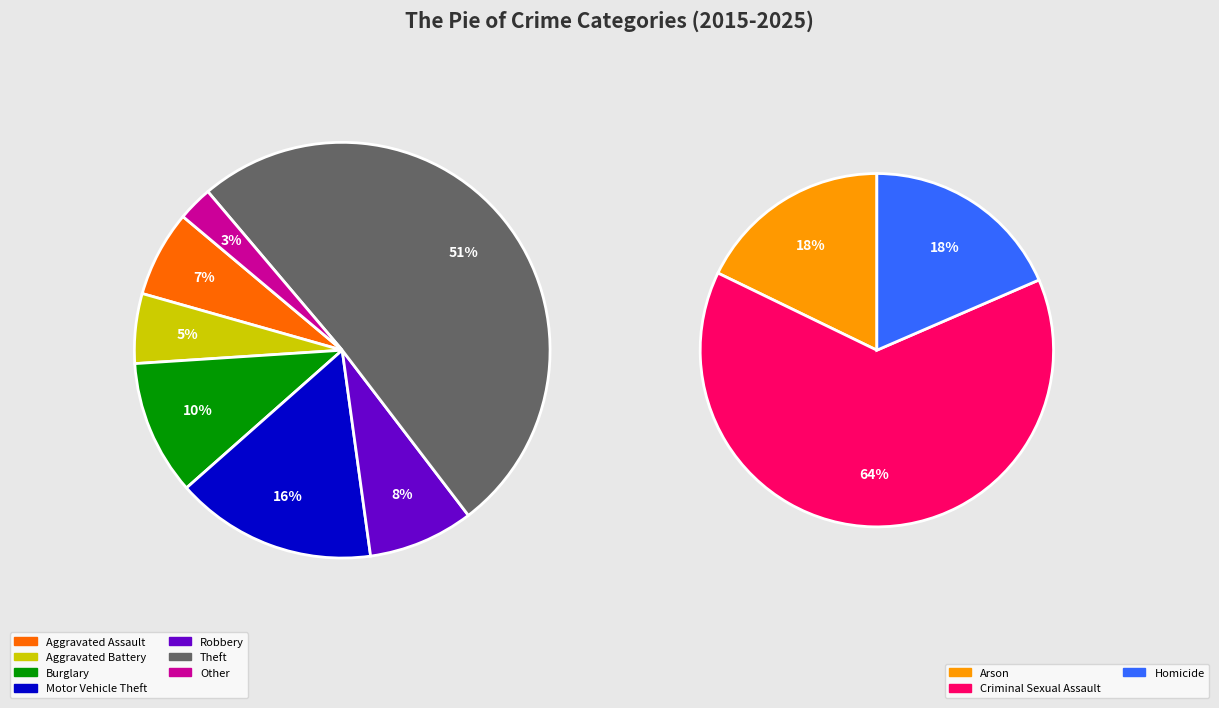

To the nearest percent, what percentage of the pie is Robbery?

8%